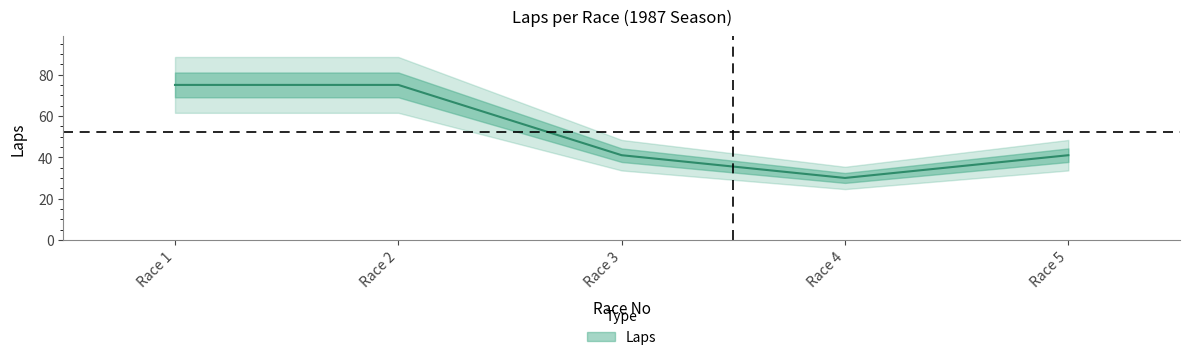

What is the average value?

52